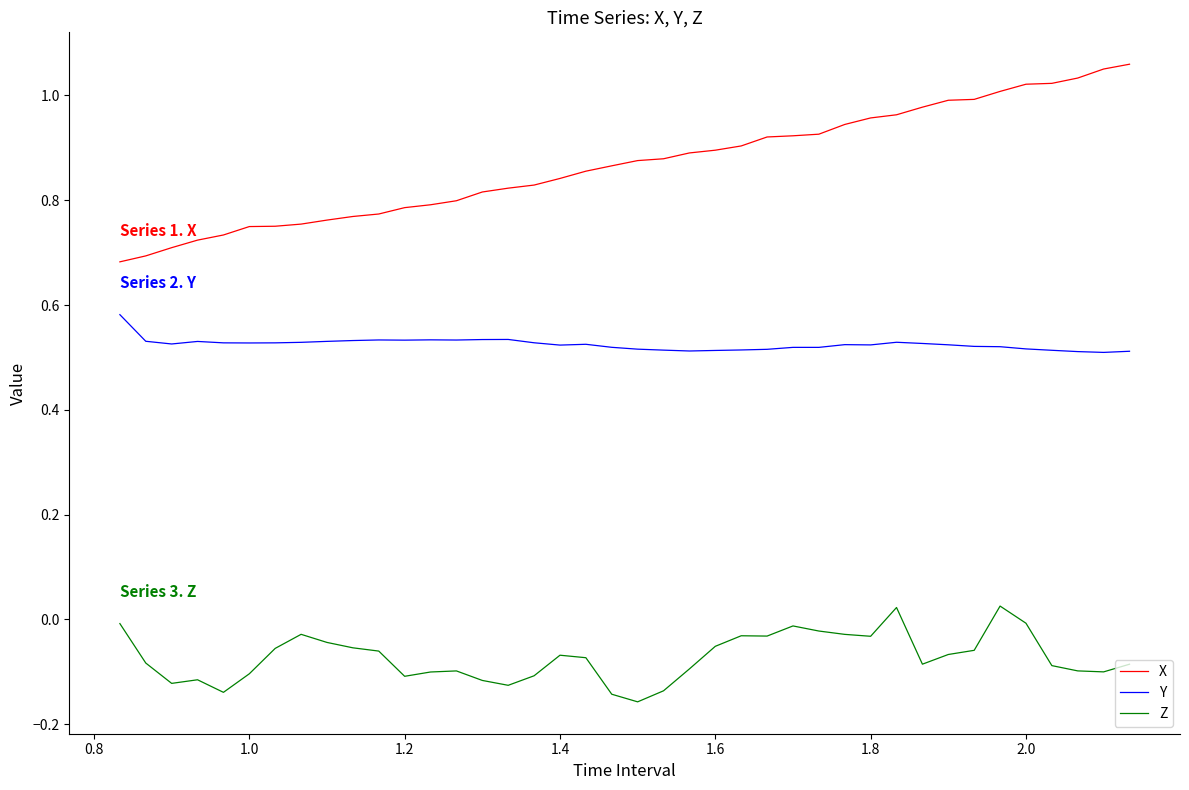

How many negative values does the Z series have?

38